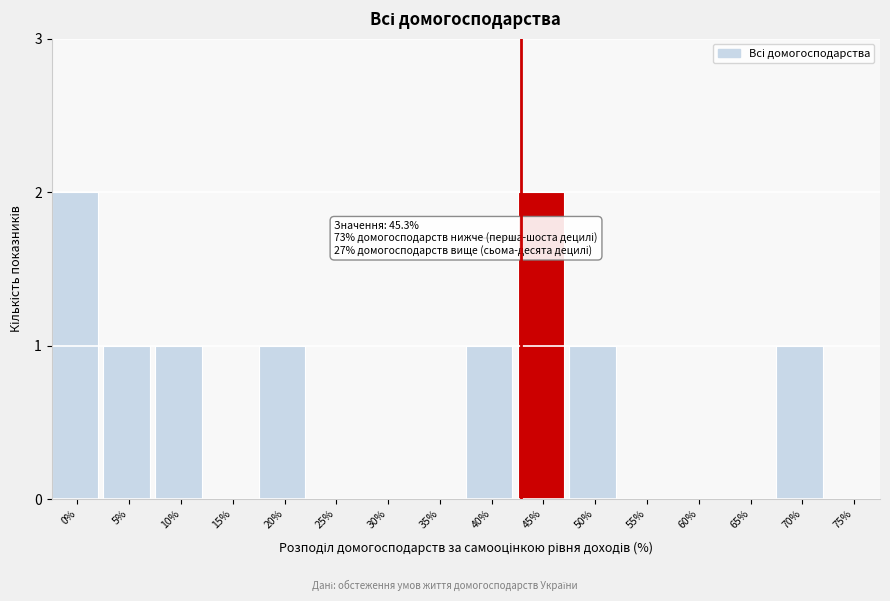

Reading left to right, extract all data points from this chart.

0%=2	5%=1	10%=1	15%=0	20%=1	25%=0	30%=0	35%=0	40%=1	45%=2	50%=1	55%=0	60%=0	65%=0	70%=1	75%=0